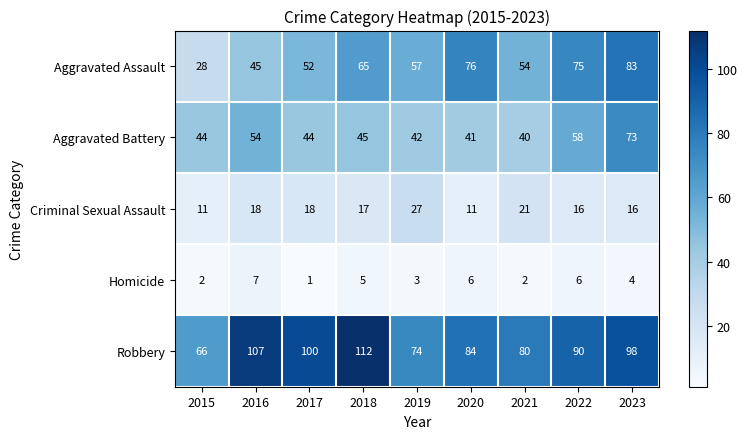

Where does the Homicide series first go above 4?

2016